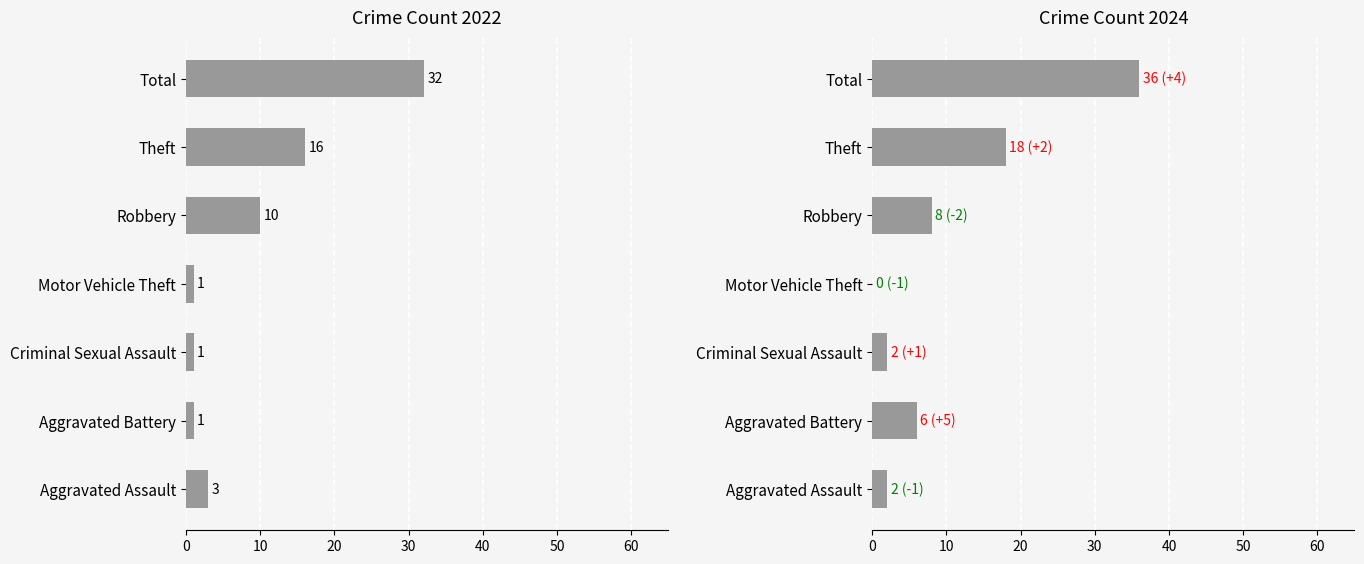

What is the average value of the 2022 series?

9